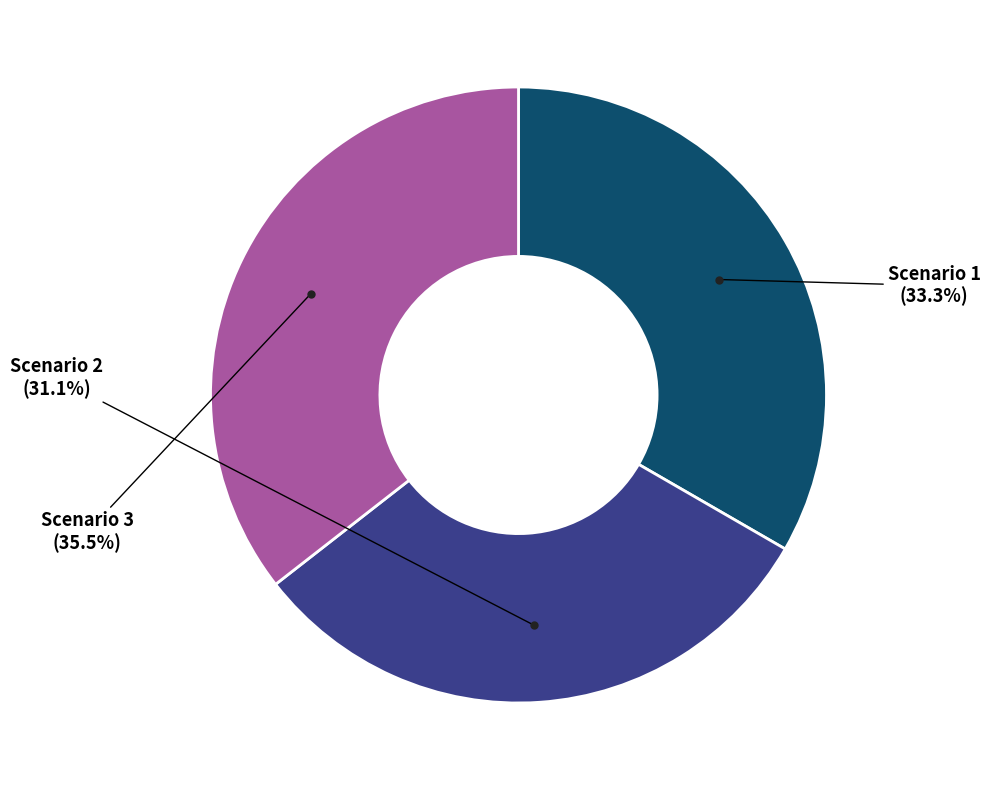

Is there a majority slice in this chart?

No